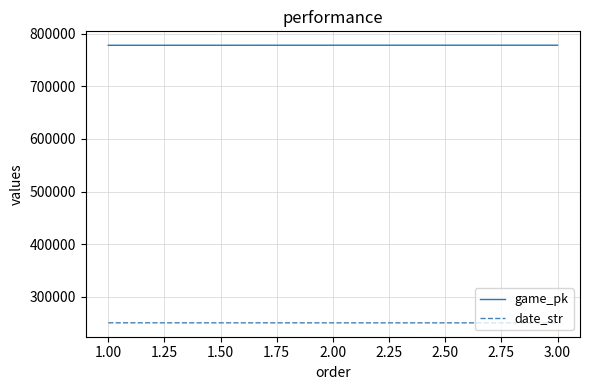

What is the sum of all game_pk values?

2334492